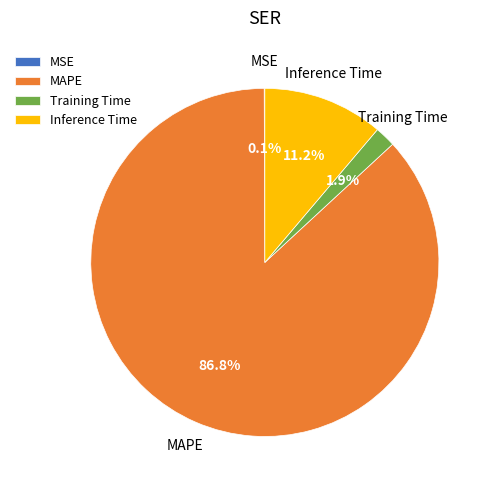

What is the total percentage of MAPE and Inference Time?

98.0%